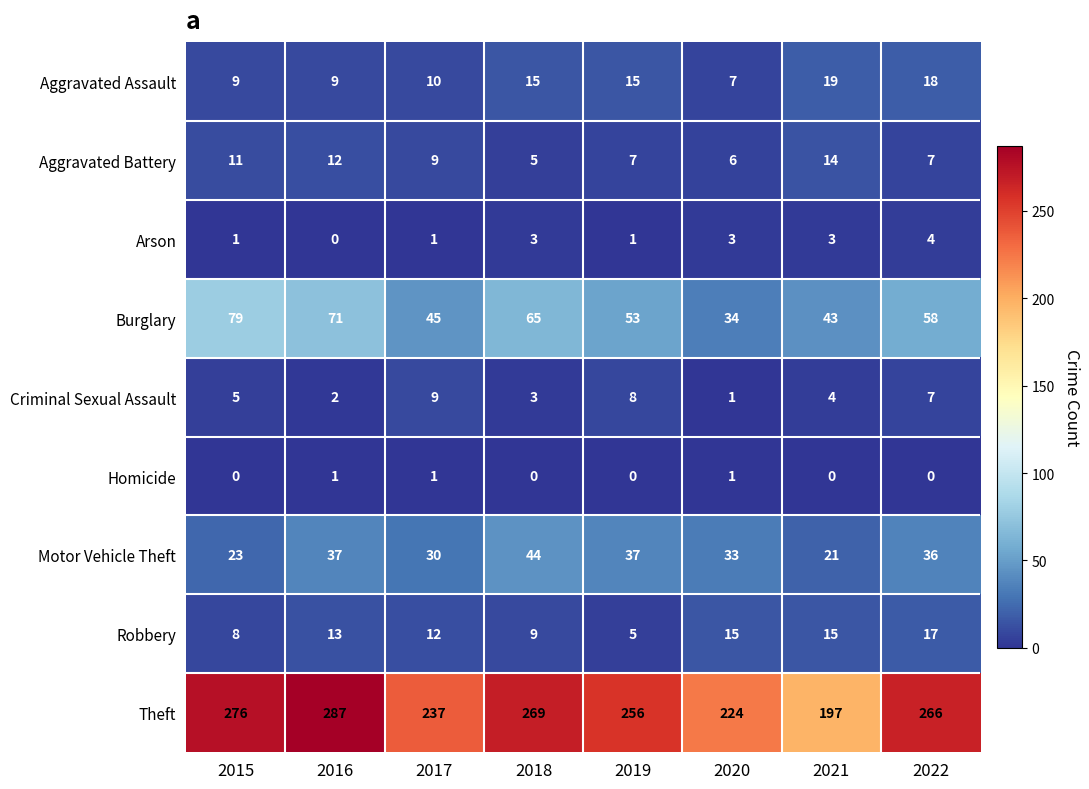

List the series in order of their peak value, lowest first.

Homicide, Arson, Criminal Sexual Assault, Aggravated Battery, Robbery, Aggravated Assault, Motor Vehicle Theft, Burglary, Theft